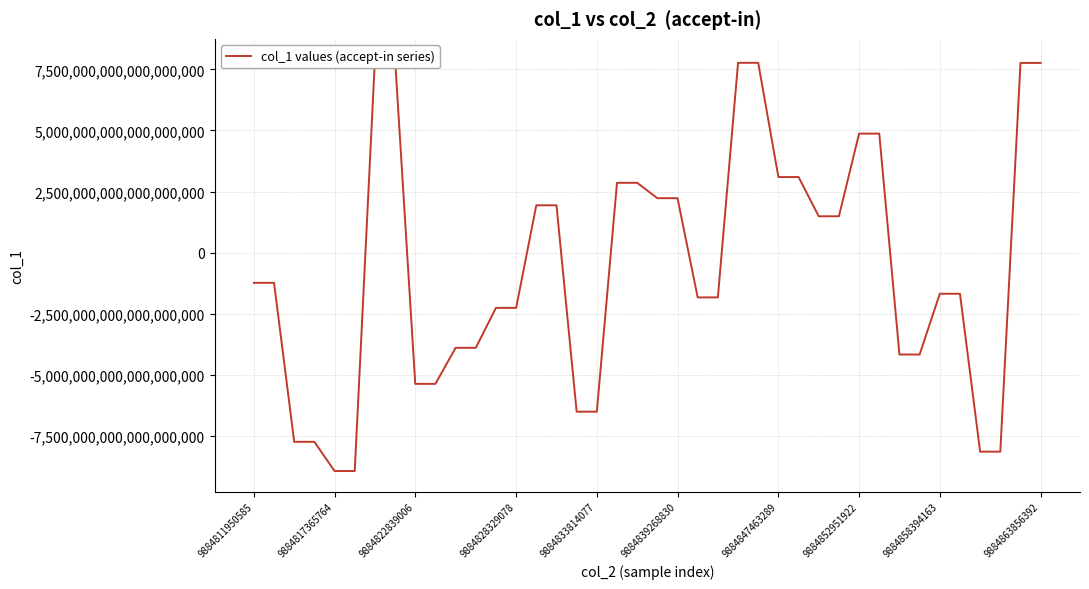

True or false: there are more than 2 points higher than both neighbors.

False